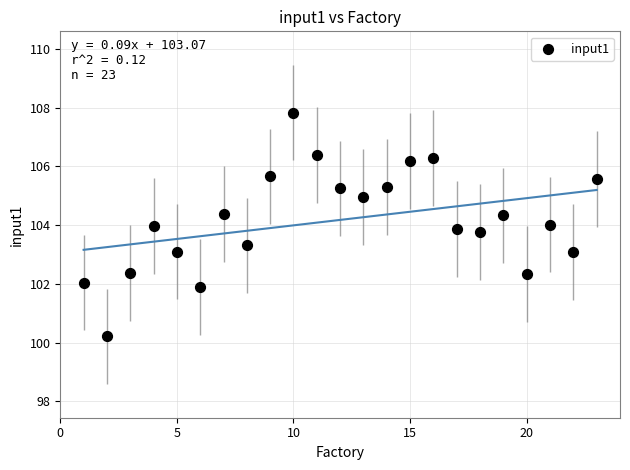

What is the range of Y values (max minus min)?

7.6